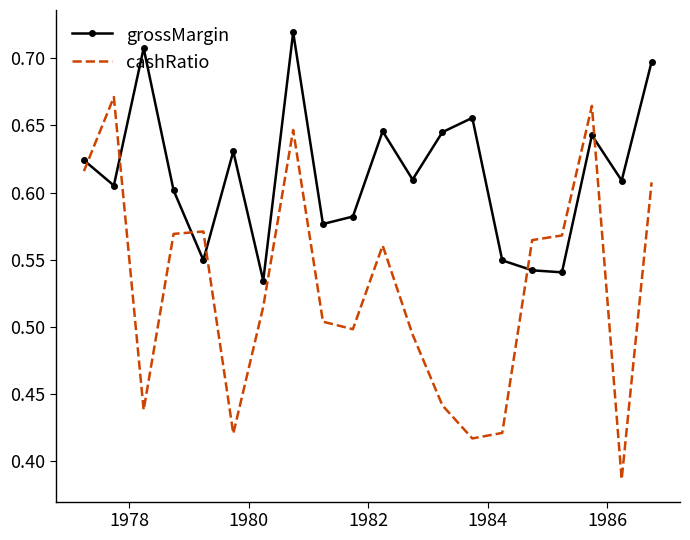

After their last crossing, which series has the higher values: grossMargin or cashRatio?

grossMargin